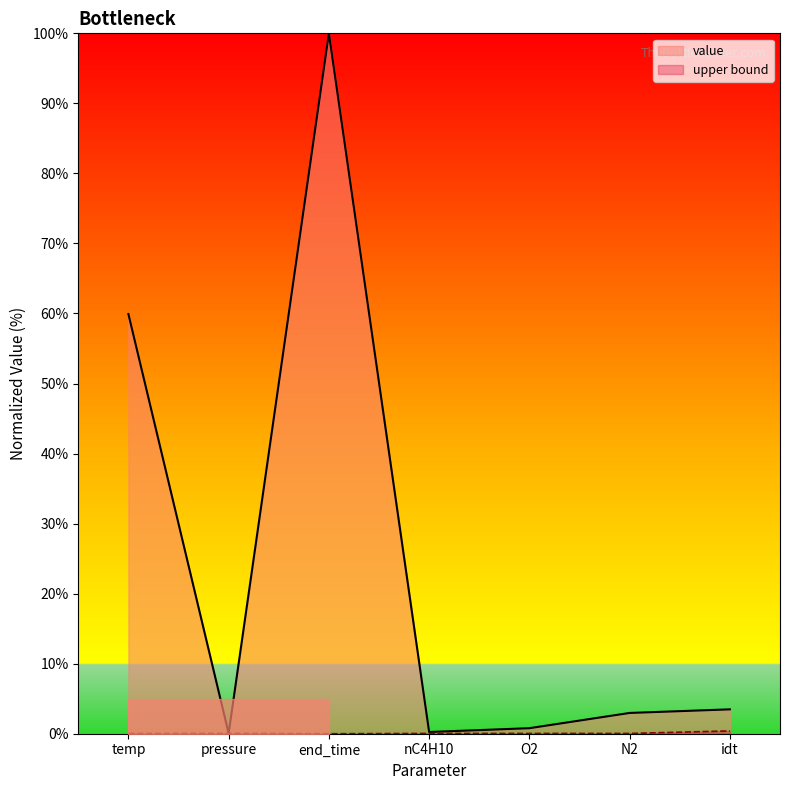

What is the difference between the maximum and minimum values in the value series?

99.9